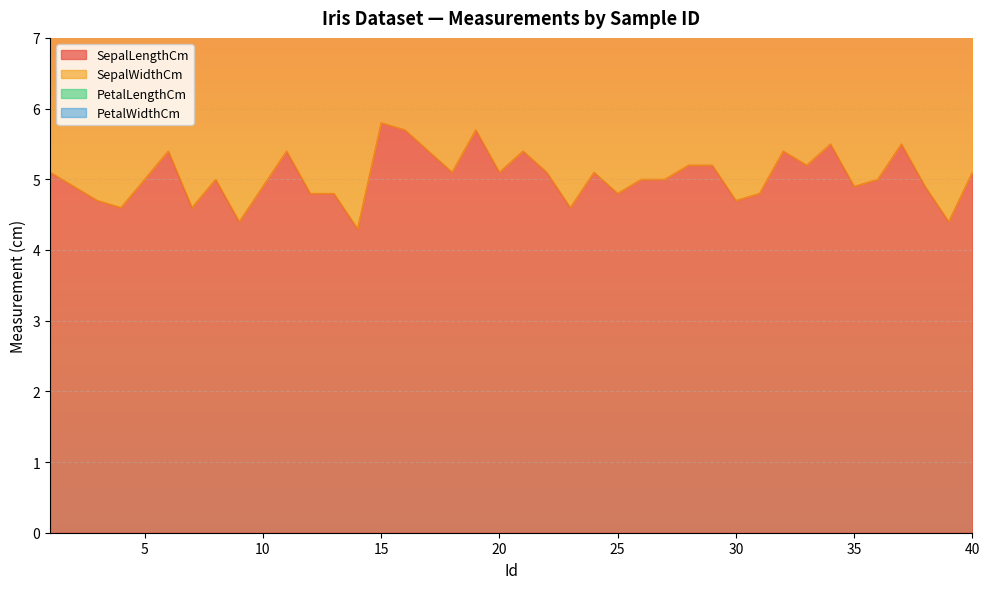

At how many categories does at least one series exceed 2?

40